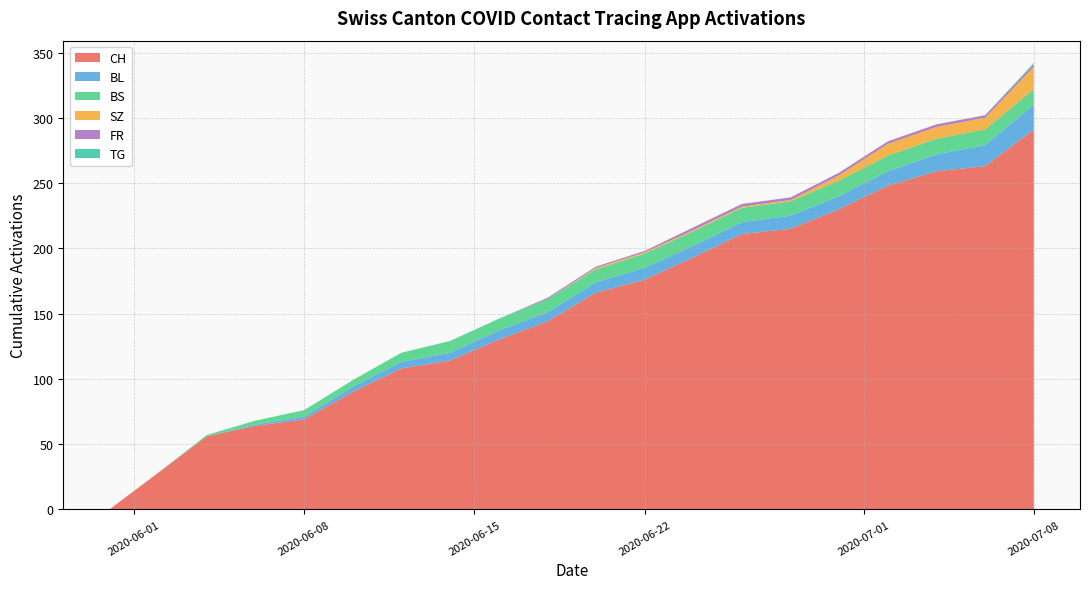

At which label does CH reach its peak?

2020-07-08